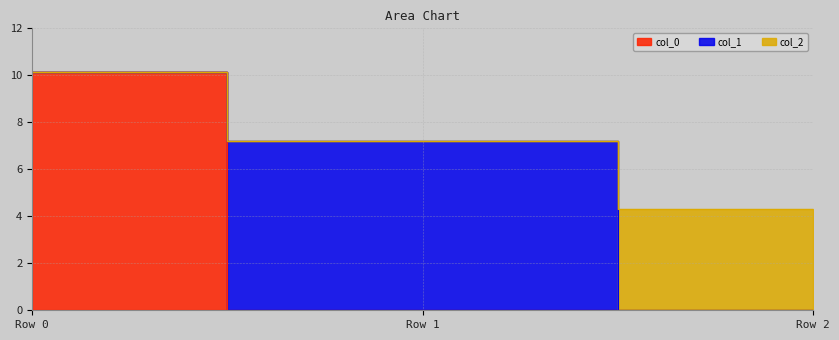

At which category does the chart reach its minimum across all series?

Row 1